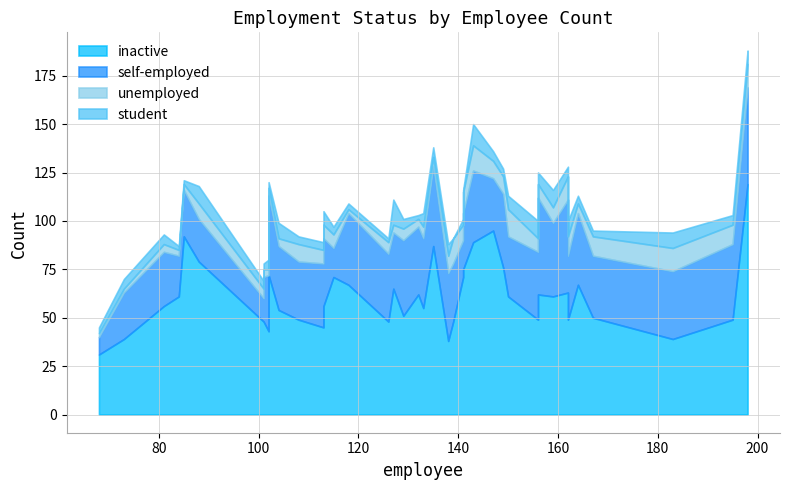

Rank the series by their maximum value, from highest to lowest.

inactive, self-employed, unemployed, student